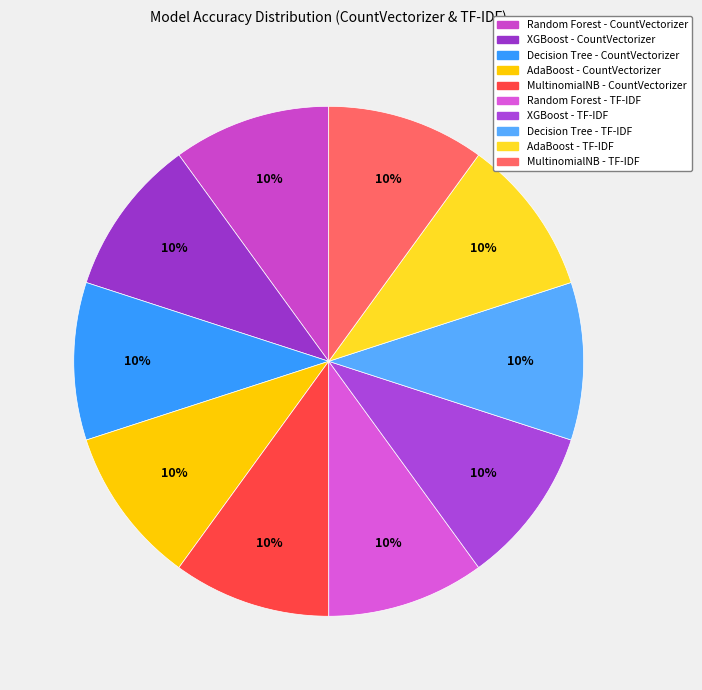

Count the number of slices in the pie.

10